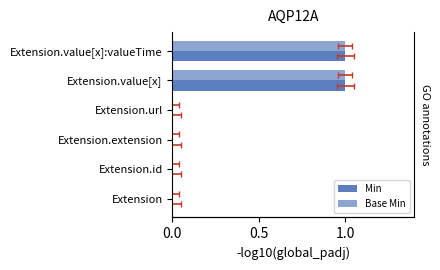

What is the maximum value for Min?

1